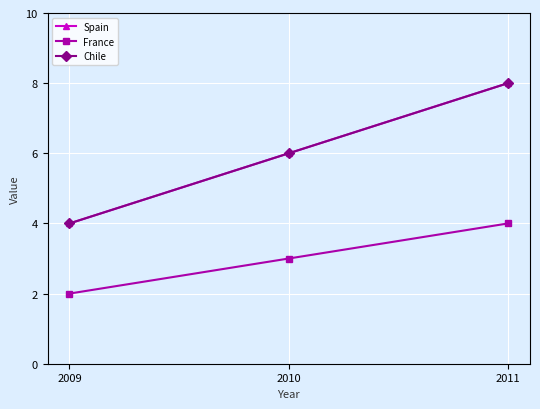

What is the average value of the Spain series?

6